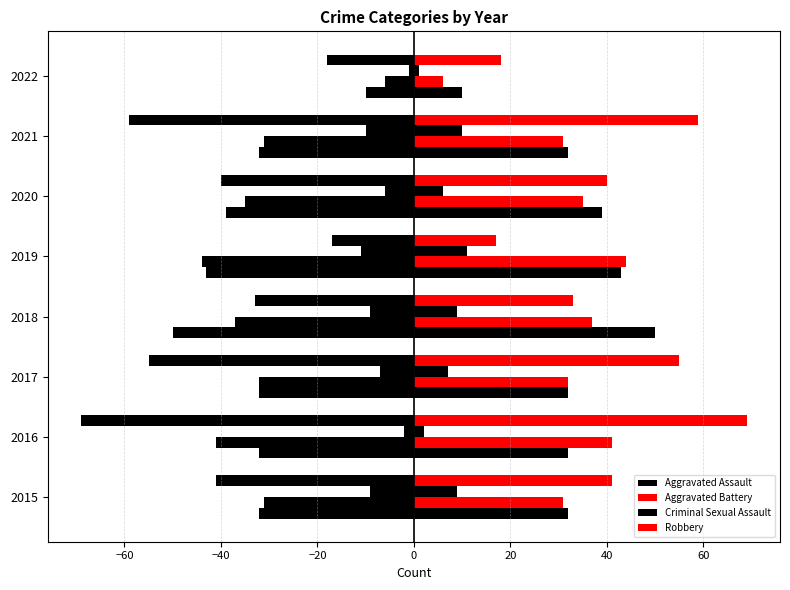

What is the value of the Aggravated Battery bar at the 7th from the left?

31